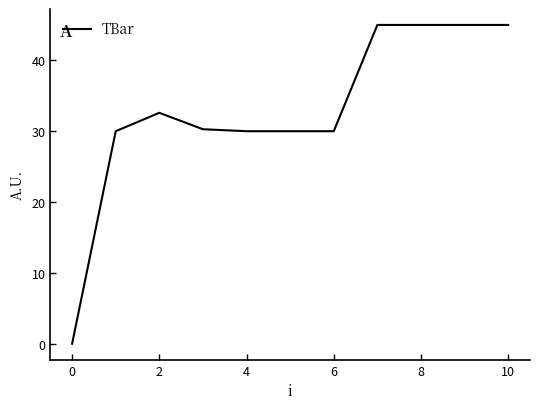

What is the sum of all values?

362.9